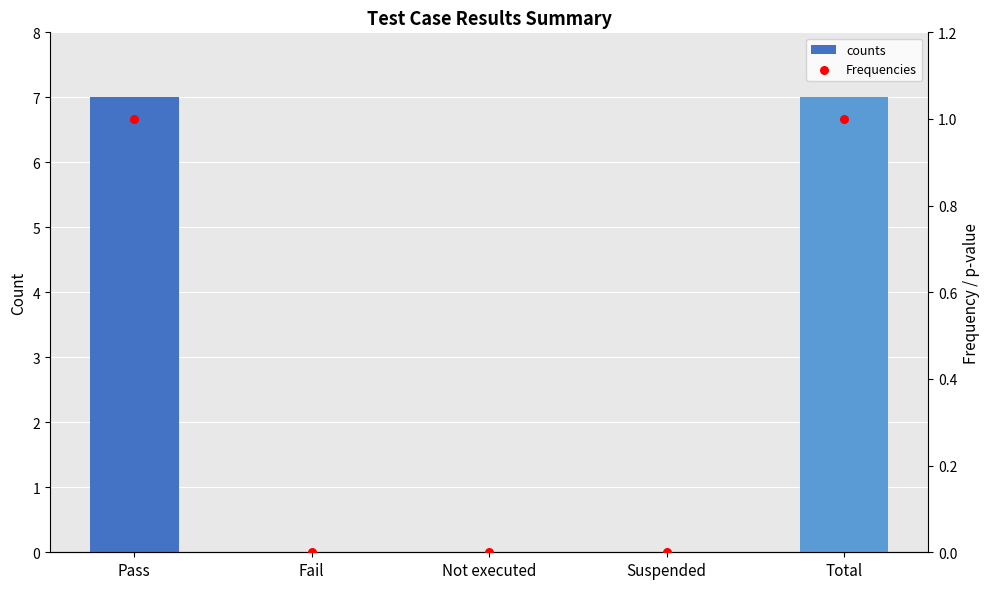

Which series reaches the minimum Y coordinate?

counts